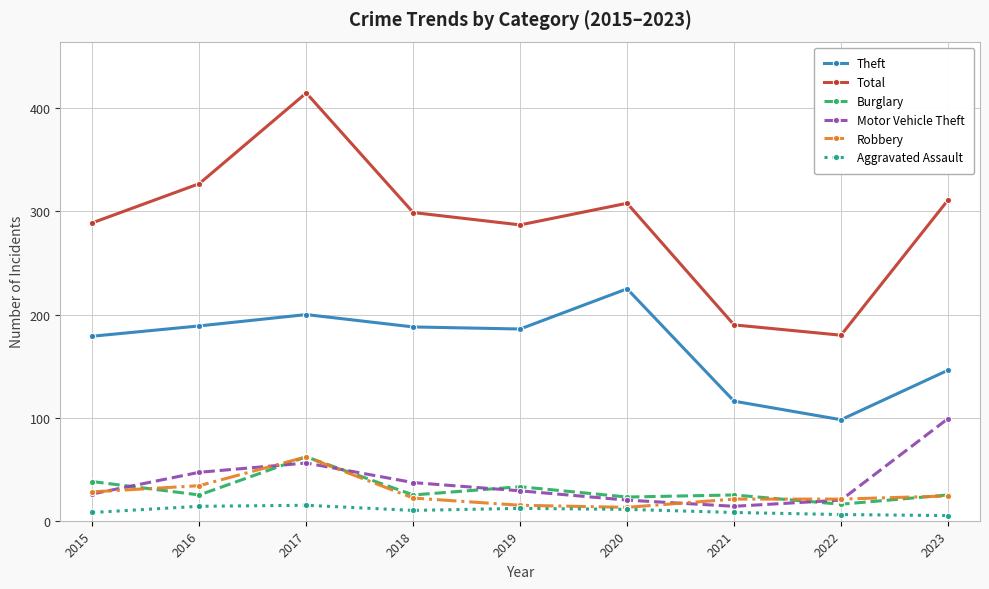

What is the value of the Total point at the 3rd from the left?

415